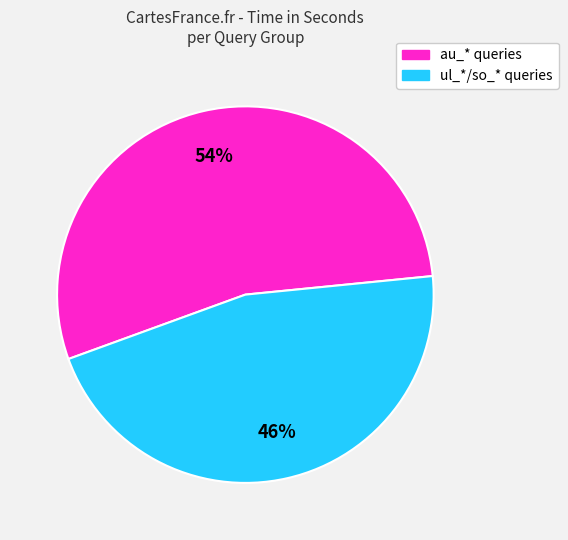

To the nearest percent, what is the average slice percentage?

50%